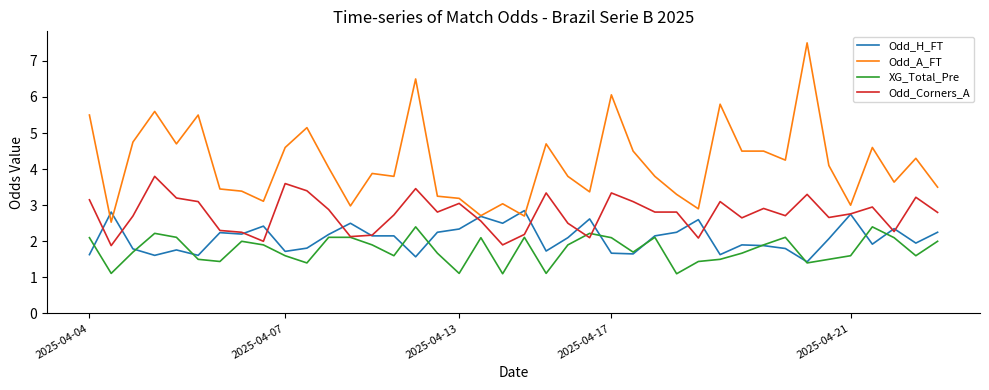

What is the difference between the maximum and second lowest values in the Odd_H_FT series?

1.3